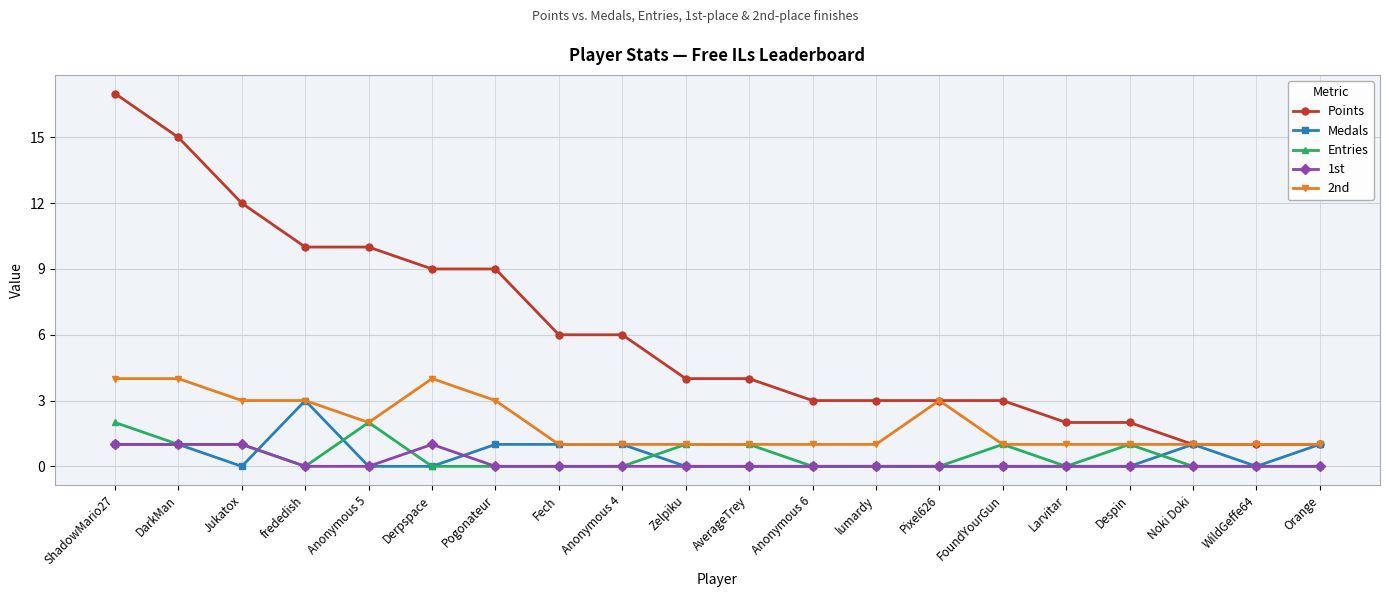

What is the difference between the maximum and second lowest values in the Points series?

16